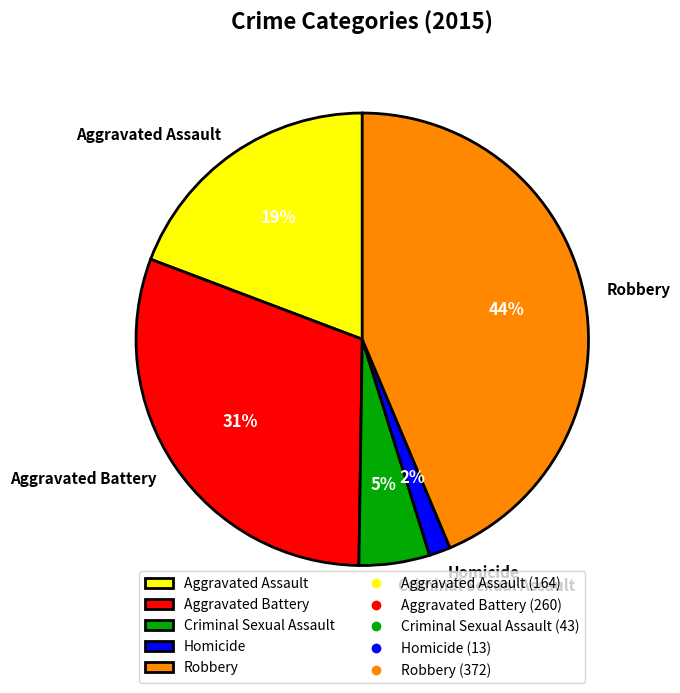

Count the number of slices in the pie.

5